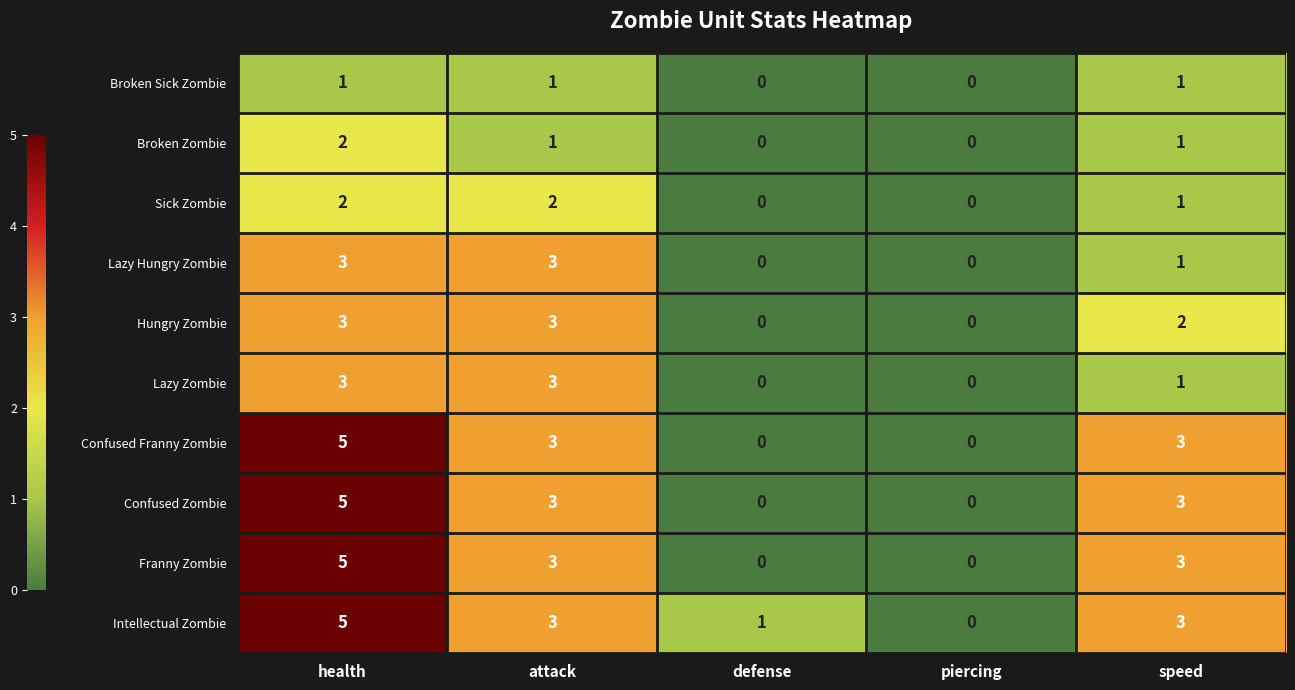

Which series has the largest total across all categories?

Intellectual Zombie